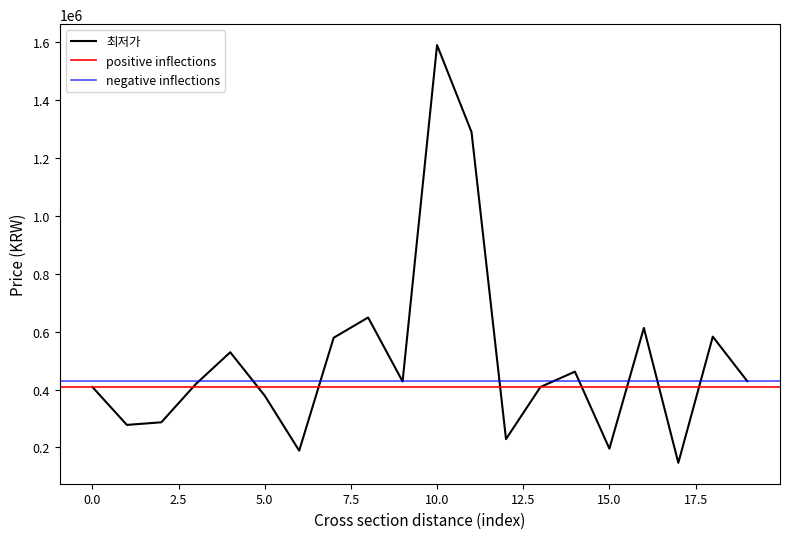

At which category does the data reach its first local peak?

4